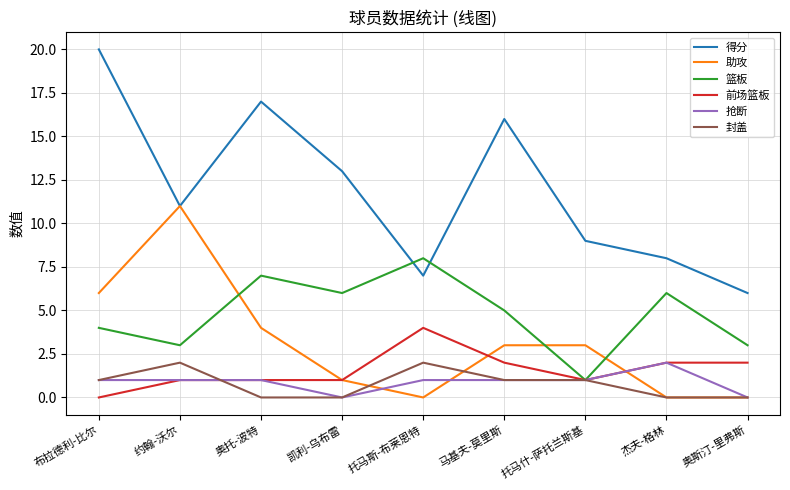

Reading left to right, transcribe all the data shown in this chart.

得分: 20	11	17	13	7	16	9	8	6
助攻: 6	11	4	1	0	3	3	0	0
篮板: 4	3	7	6	8	5	1	6	3
前场篮板: 0	1	1	1	4	2	1	2	2
抢断: 1	1	1	0	1	1	1	2	0
封盖: 1	2	0	0	2	1	1	0	0